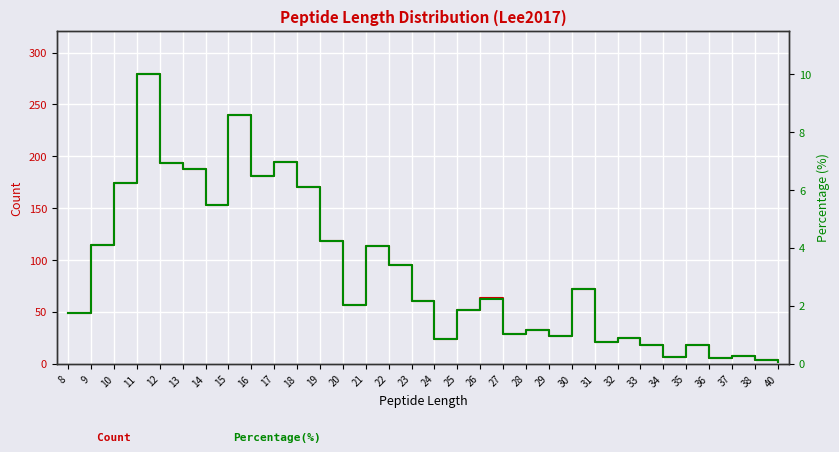

What is the difference between the maximum and minimum values in the Percentage(%) series?

9.9